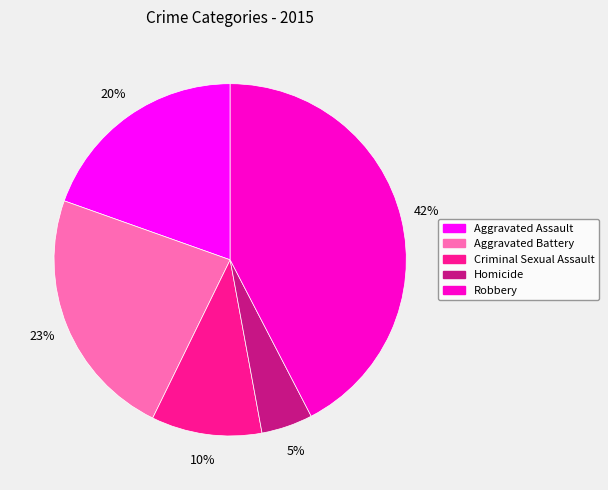

The Robbery slice represents 37% of the pie. True or false?

False